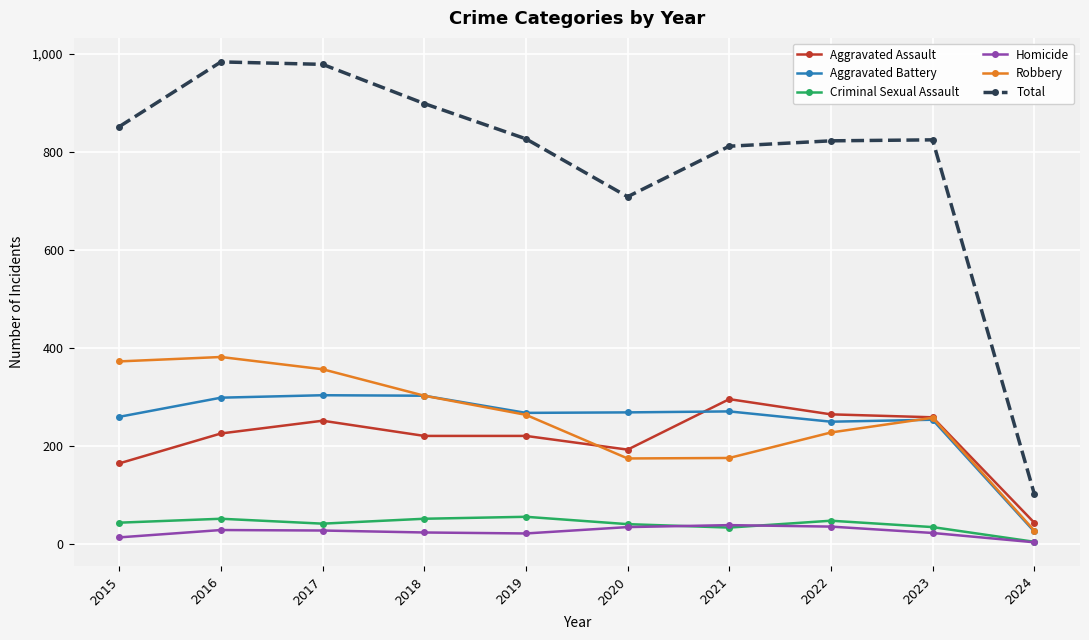

True or false: Aggravated Assault has more than 1 points higher than both neighbors.

True